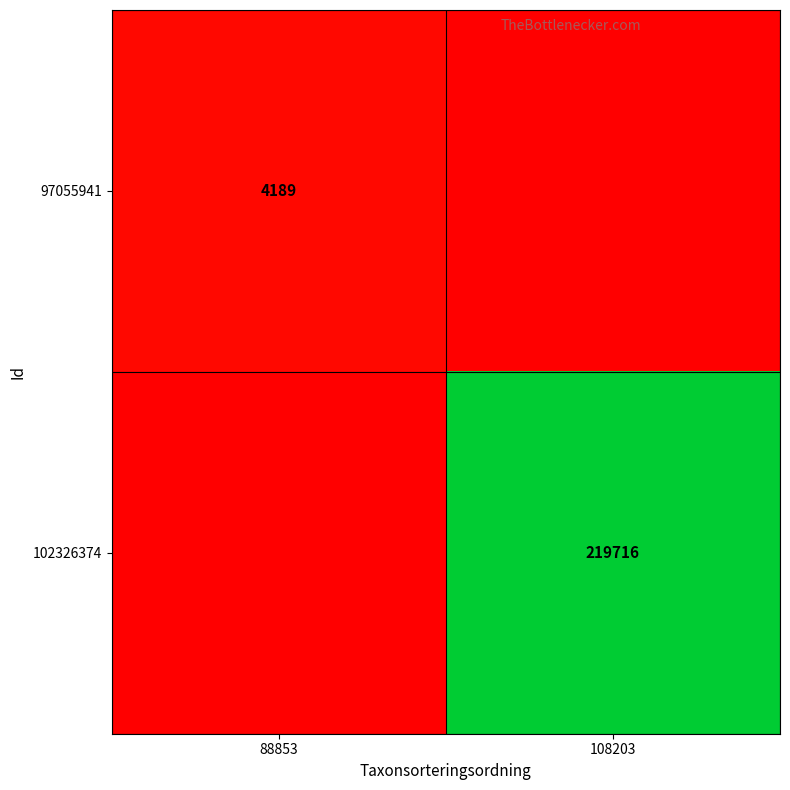

The value of 97055941 at 88853 is 4189. True or false?

True